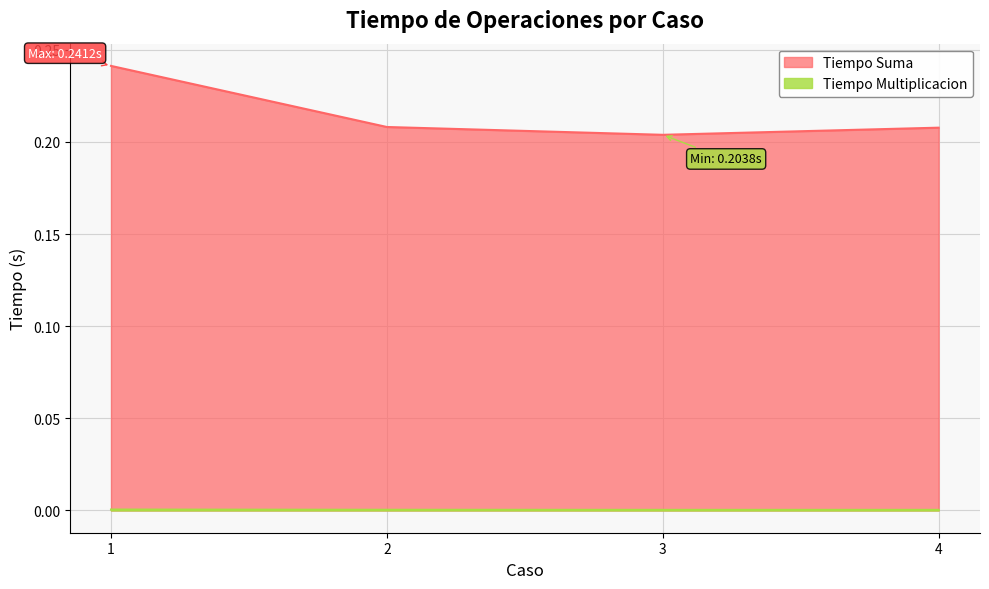

Rank the series by their maximum value, from lowest to highest.

Tiempo Multiplicacion, Tiempo Suma